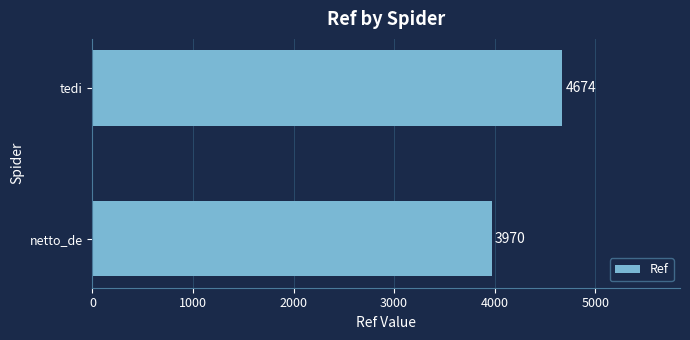

What is the change in value from netto_de to tedi?

+704